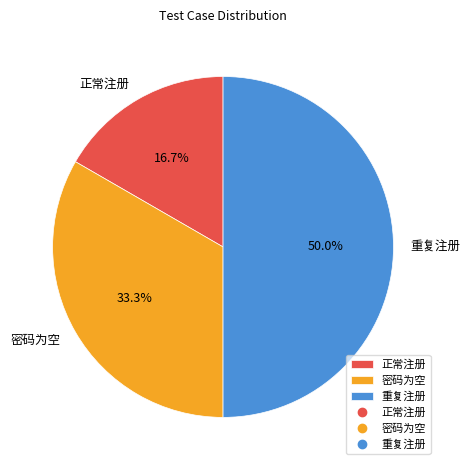

Combined, what portion of the pie is 密码为空 and 正常注册?

50.0%